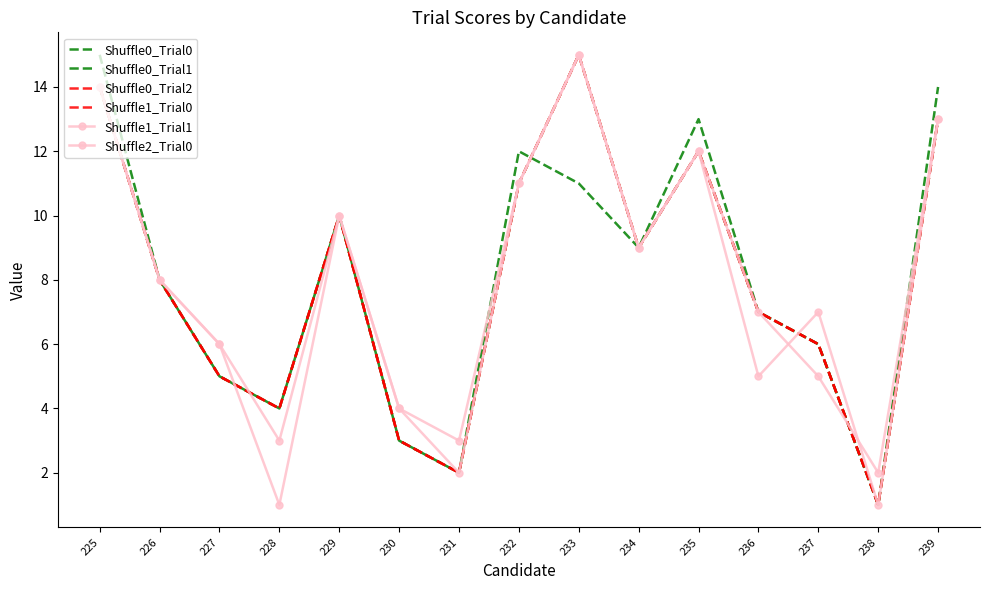

At how many categories does at least one series exceed 2?

14